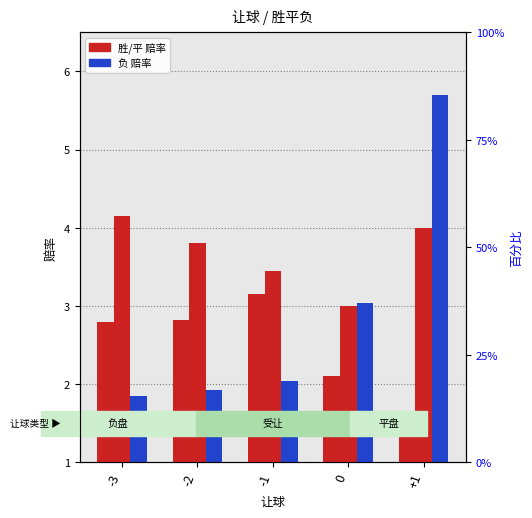

What is the approximate value of 胜 at +1?

1.4